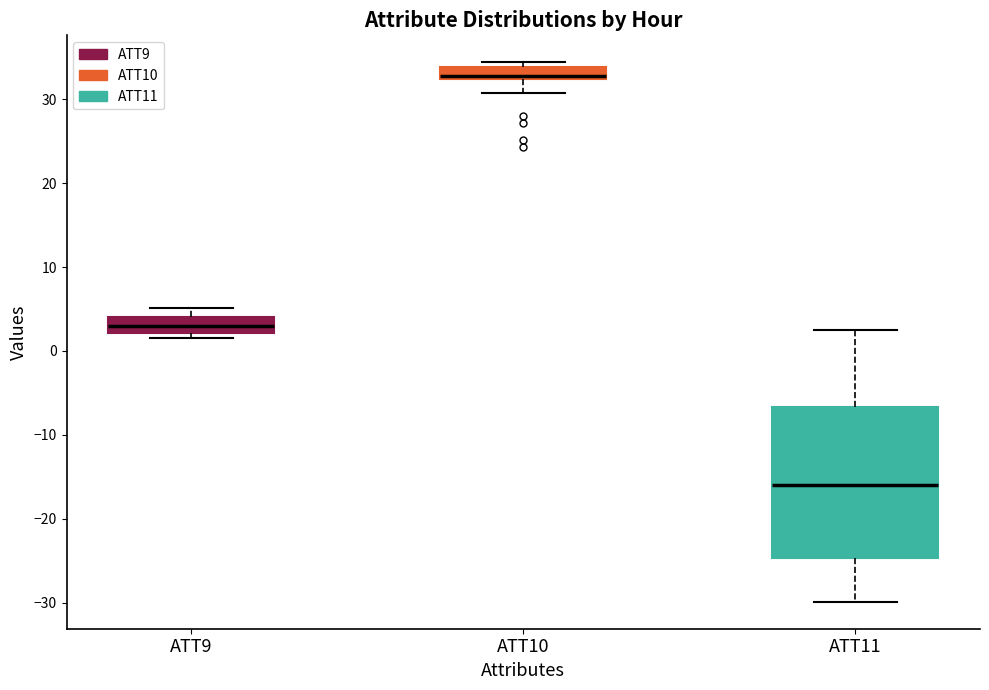

Comparing the boxes themselves (not the whiskers), which one is the tallest?

ATT11